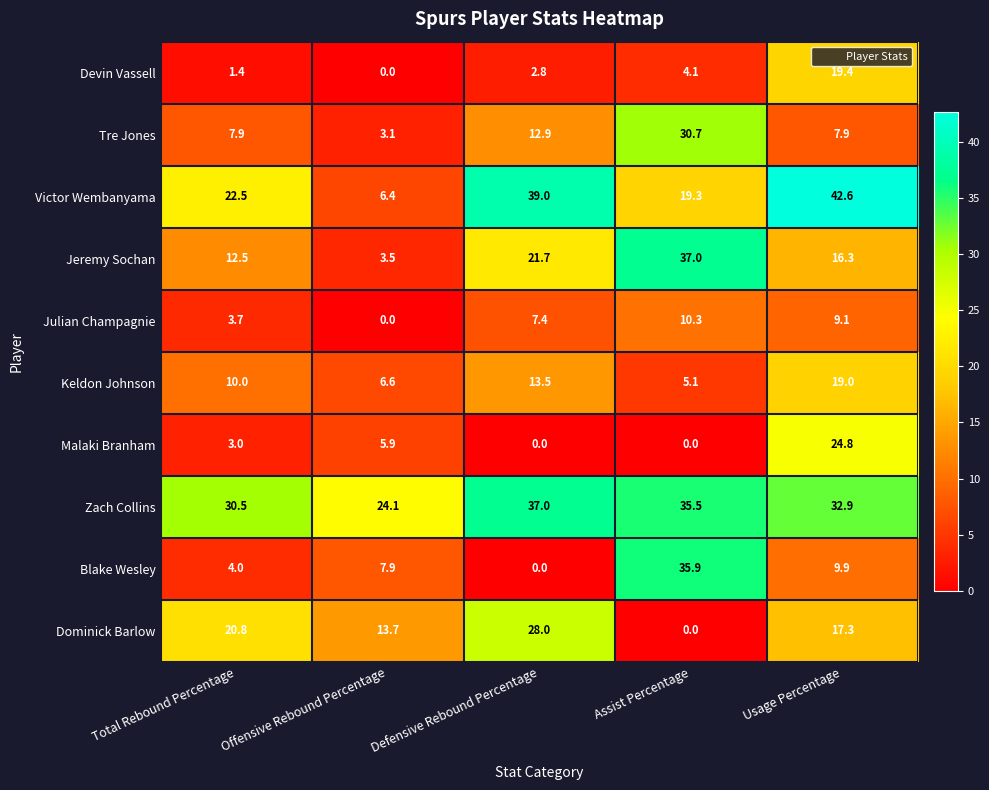

Where is Jeremy Sochan nearest to the value 20?

Defensive Rebound Percentage